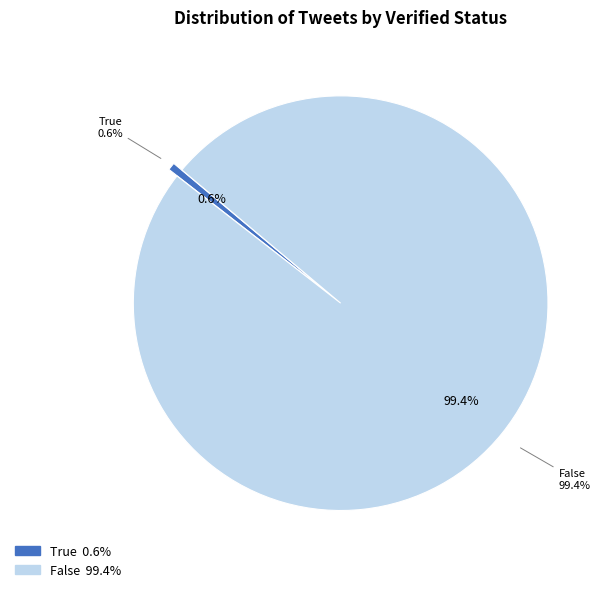

To the nearest percent, what is the combined percentage of False and True?

100%